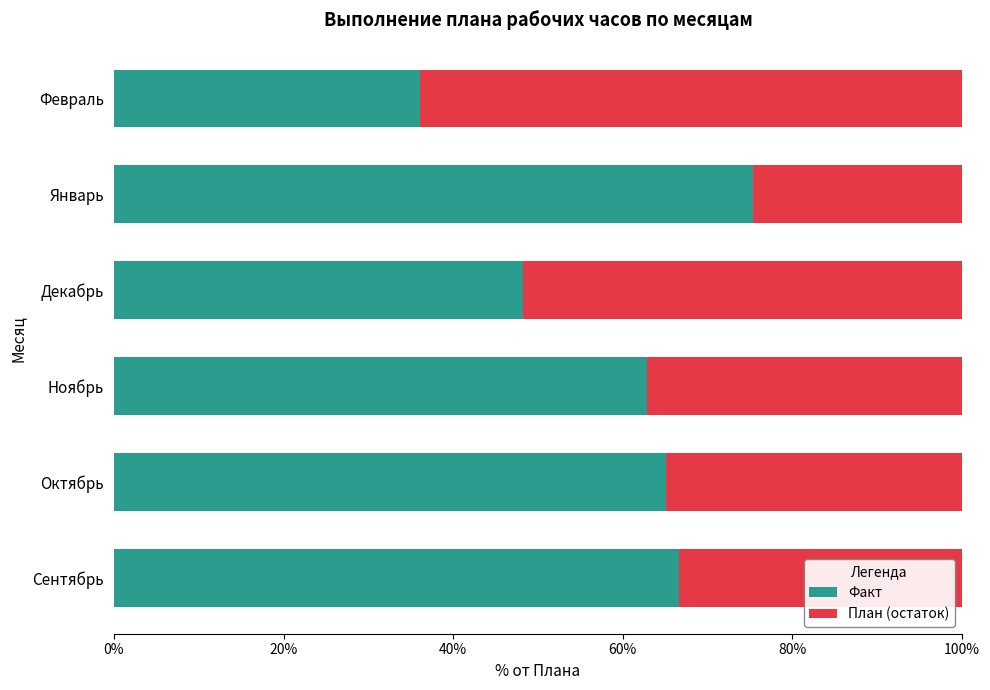

How many data points in Факт are above 65?

3